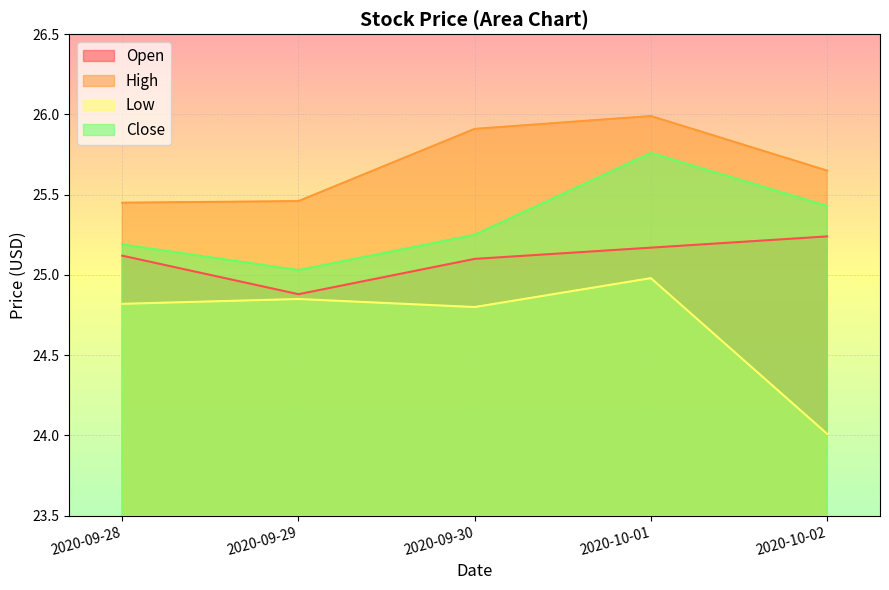

At how many categories does at least one series exceed 24?

5